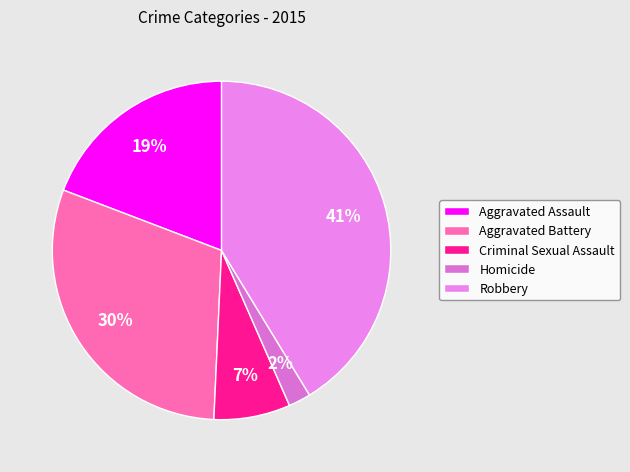

Rank the categories by value from lowest to highest.

Homicide, Criminal Sexual Assault, Aggravated Assault, Aggravated Battery, Robbery